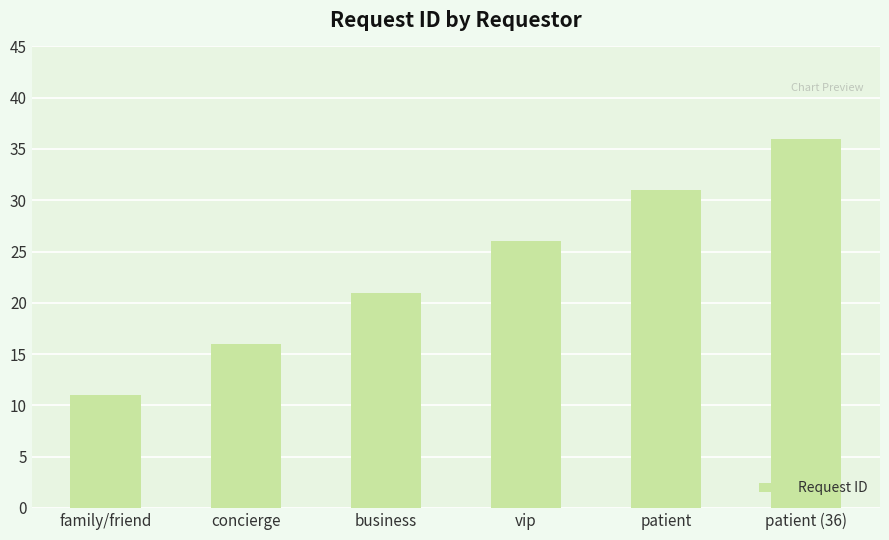

Reading left to right, transcribe all the data shown in this chart.

11	16	21	26	31	36